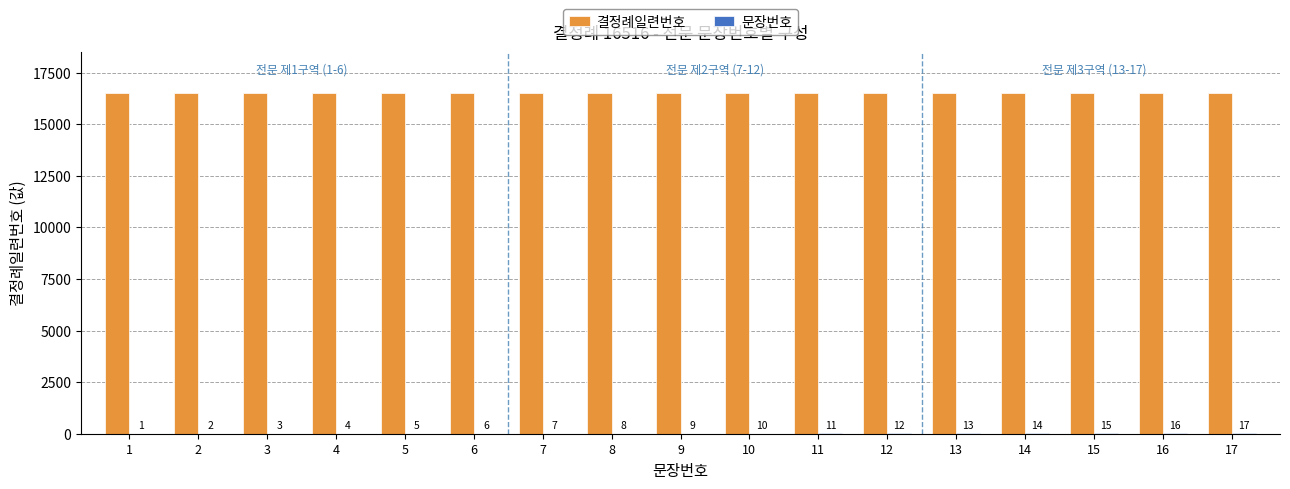

Which series has the largest total across all categories?

결정례일련번호